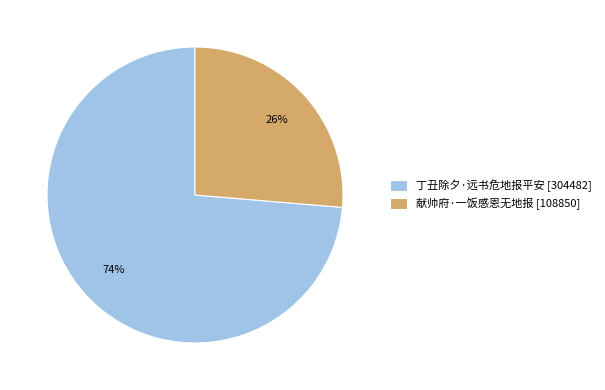

Between 献帅府·一饭感恩无地报 and 丁丑除夕·远书危地报平安, which is larger?

丁丑除夕·远书危地报平安